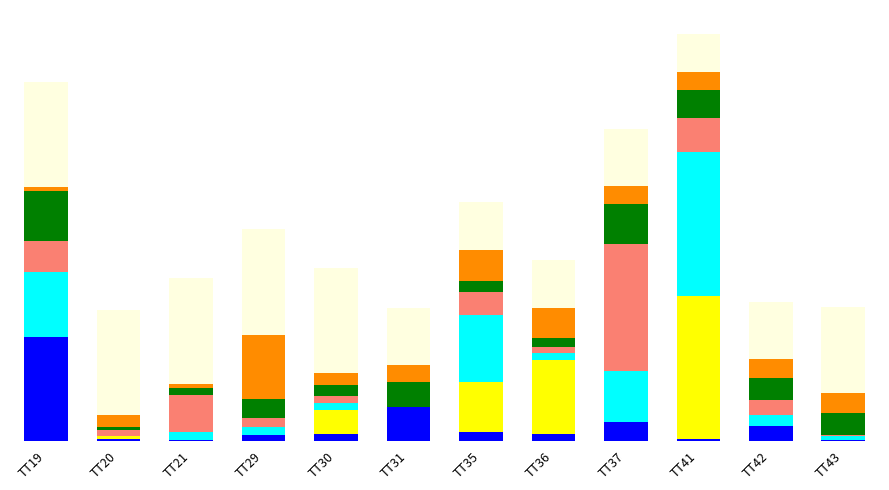

Are the bars horizontal?

No